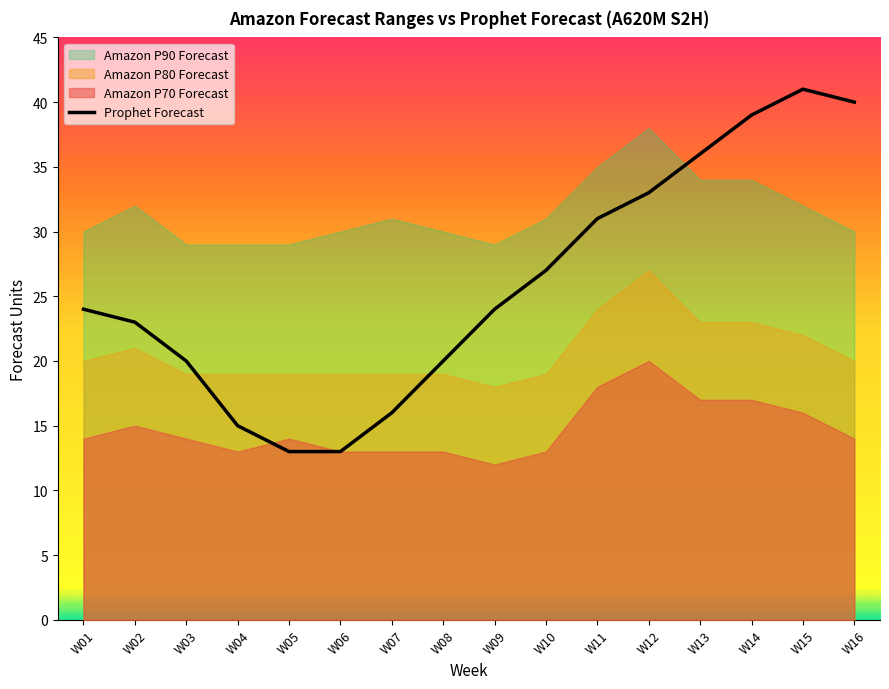

True or false: Amazon P70 Forecast has more than 2 interior local peaks.

True